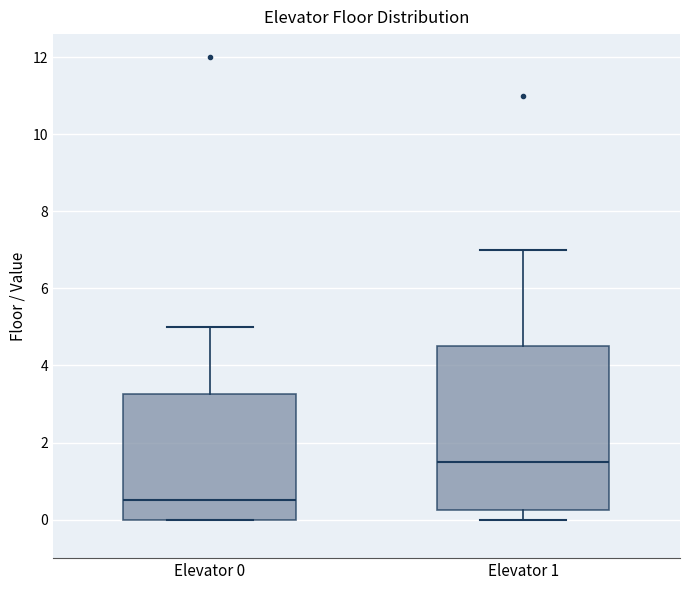

Which box has the highest median line?

Elevator 1